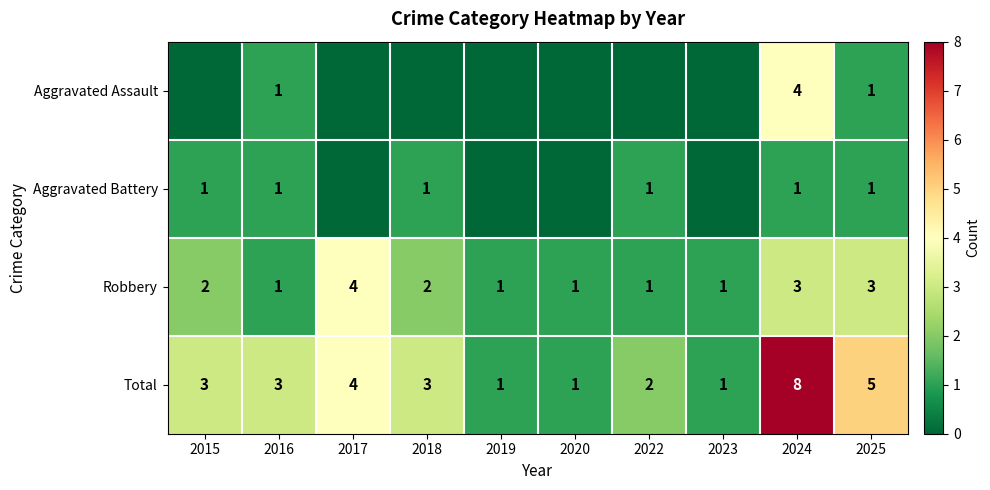

What is the highest value of the Robbery series?

4